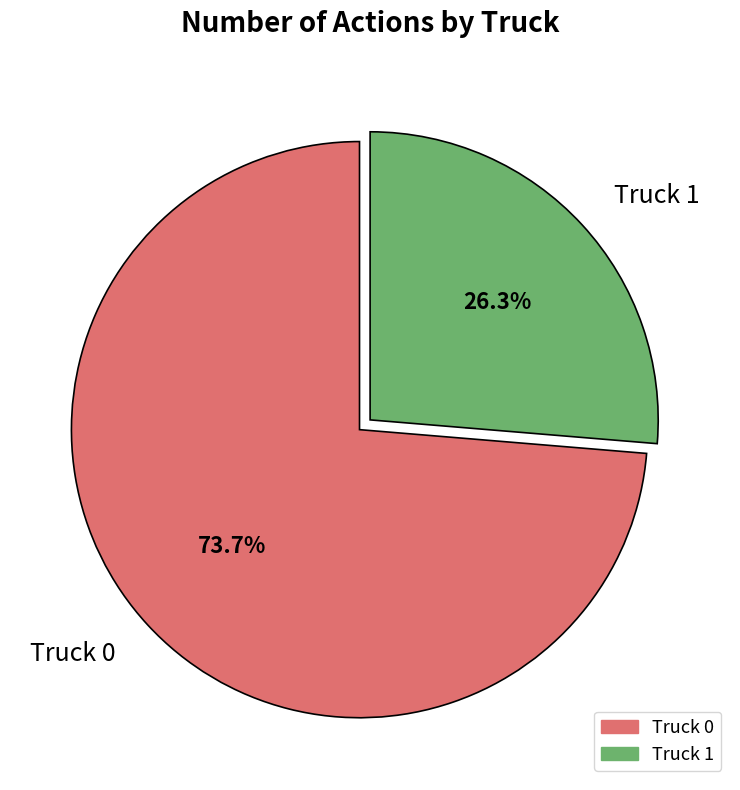

Does Truck 1 represent more than half of the total?

No